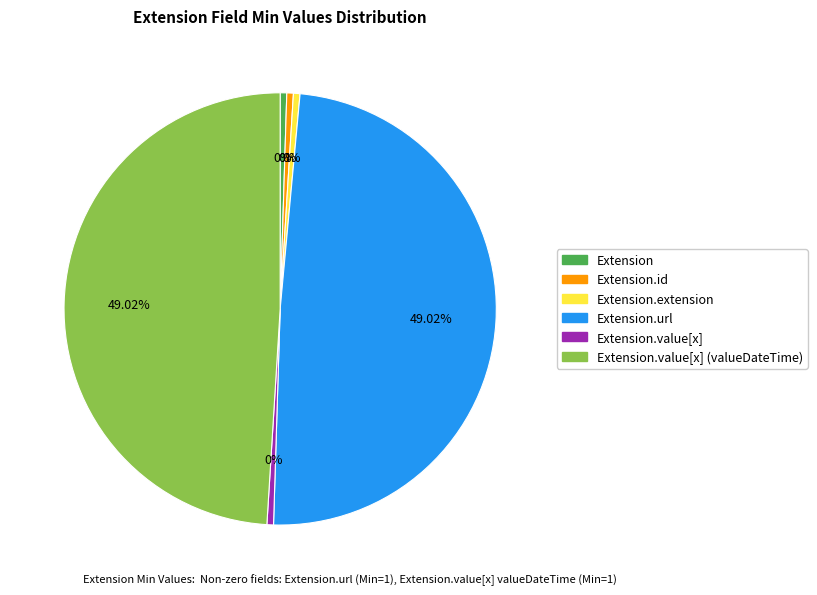

How many segments does this pie chart have?

6